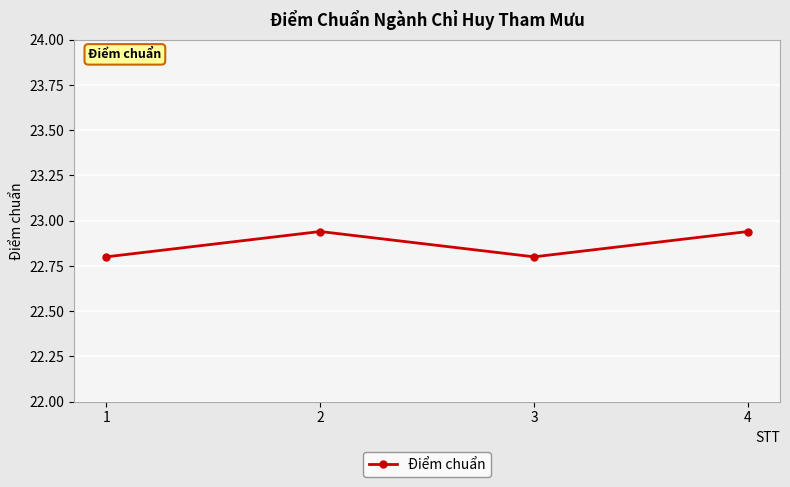

What is the value of the 3rd point from the left?

22.8